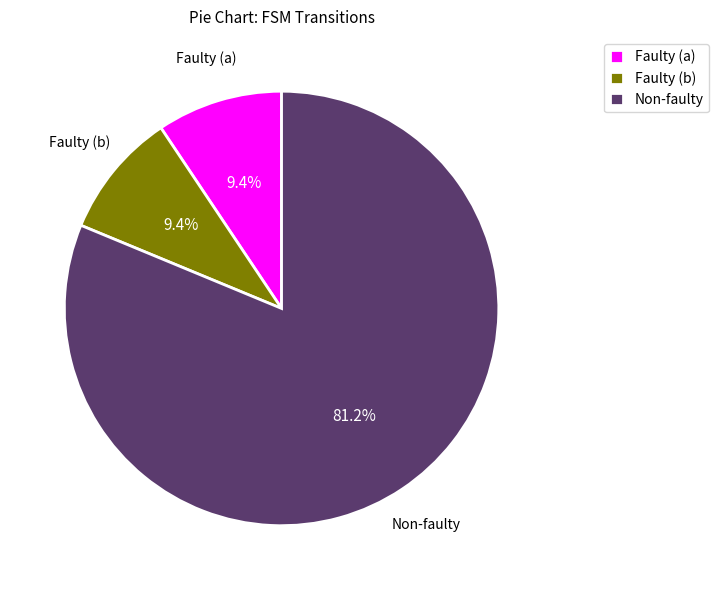

Which category has the biggest portion of the pie?

Non-faulty